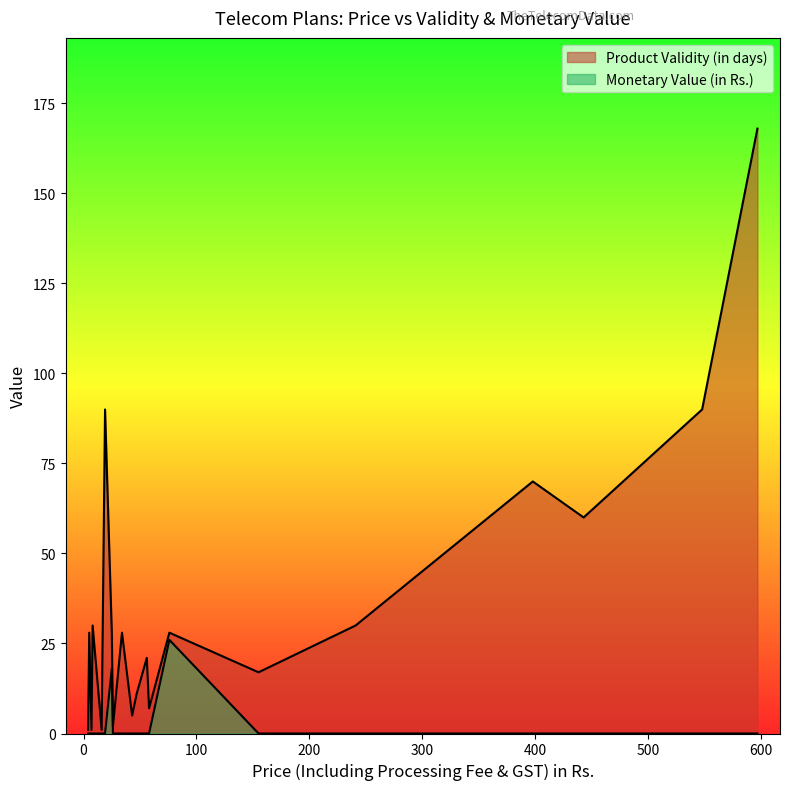

Is it true that Monetary Value (in Rs.) equals -15 at 43?

False